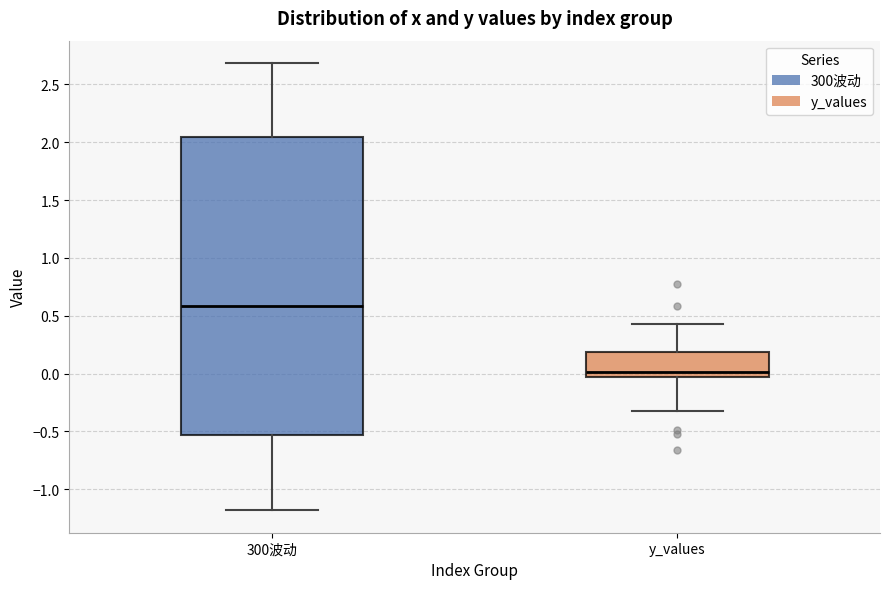

Where is the upper edge of the box for 300波动 on the y-axis? The values are not printed on the chart, so give them approximately, as read against the axis.

2.05